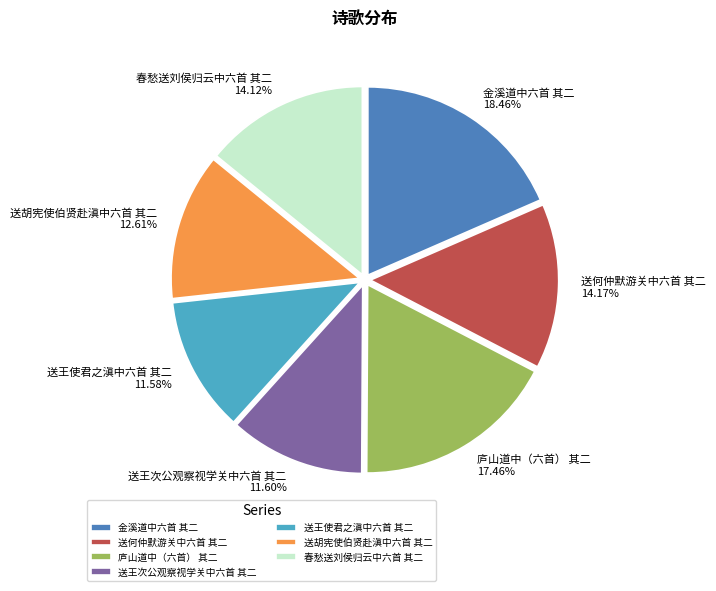

How many segments does this pie chart have?

7